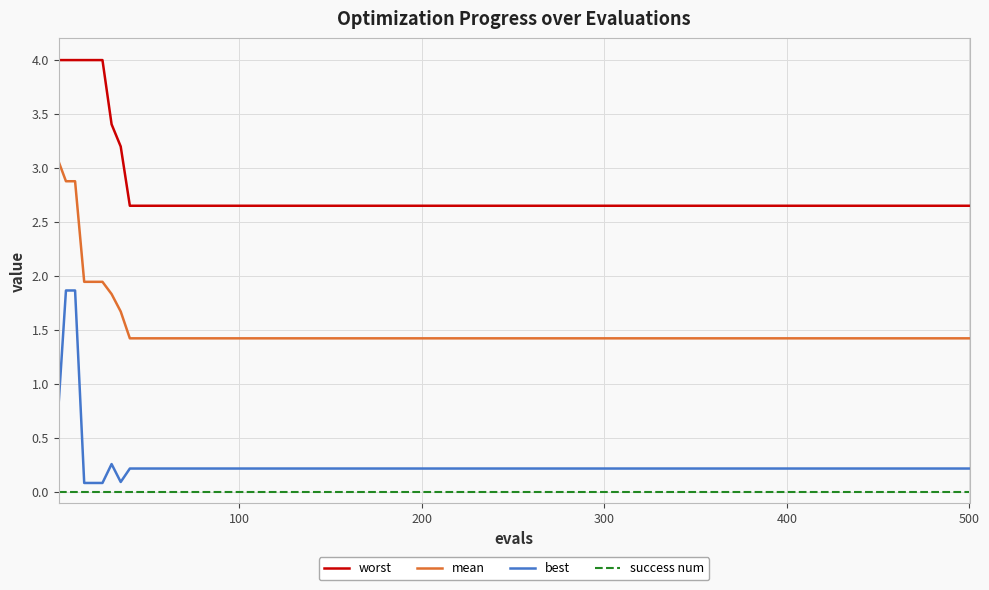

True or false: mean and best cross at least once.

False